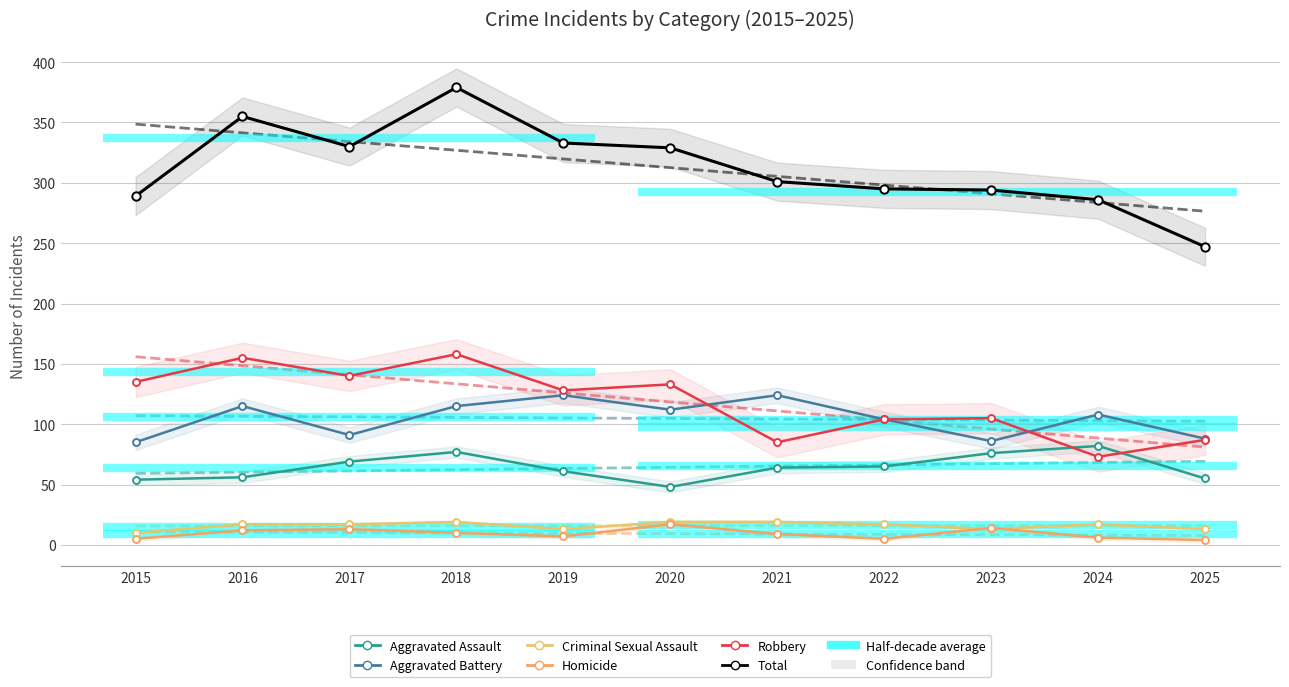

At which label does Total reach its minimum?

2025